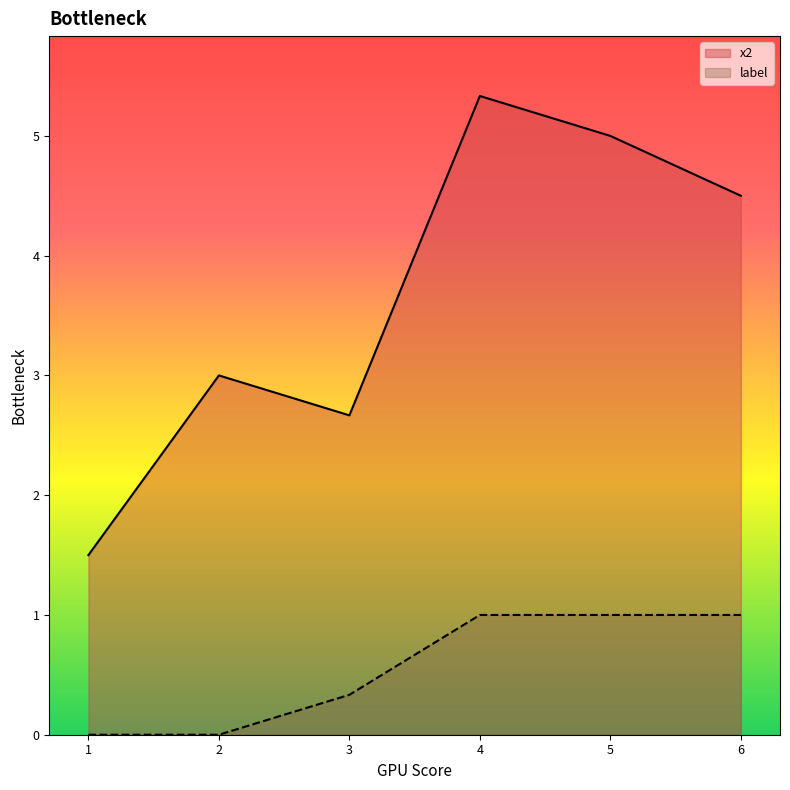

The x2 series shows 3 at 9. True or false?

False